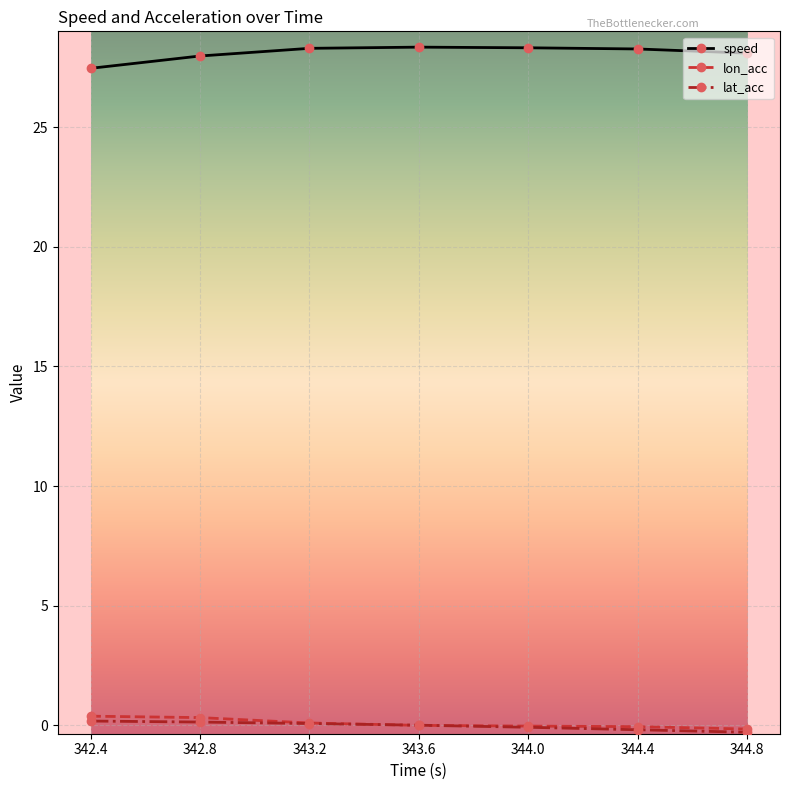

At which label is speed closest to 27?

342.4